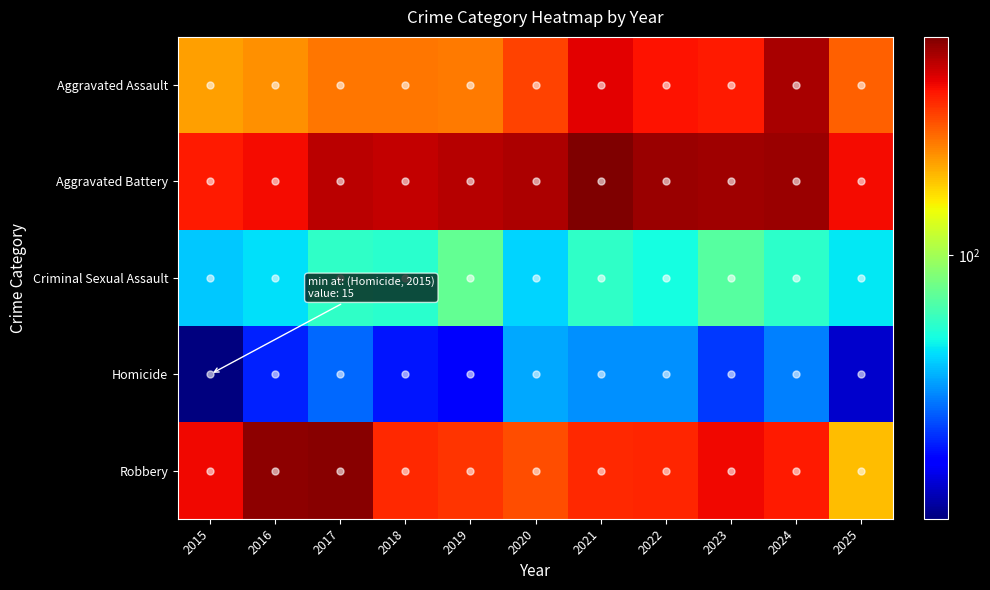

Reading left to right, what are all the values shown in this chart?

Aggravated Assault: 2015=194	2016=206	2017=225	2018=225	2019=223	2020=273	2021=352	2022=327	2023=318	2024=422	2025=246
Aggravated Battery: 2015=316	2016=336	2017=400	2018=389	2019=407	2020=415	2021=479	2022=439	2023=431	2024=438	2025=335
Criminal Sexual Assault: 2015=46	2016=50	2017=62	2018=60	2019=77	2020=48	2021=62	2022=55	2023=73	2024=61	2025=51
Homicide: 2015=15	2016=26	2017=33	2018=25	2019=22	2020=41	2021=38	2022=38	2023=28	2024=36	2025=19
Robbery: 2015=337	2016=454	2017=460	2018=301	2019=287	2020=263	2021=300	2022=304	2023=340	2024=315	2025=174